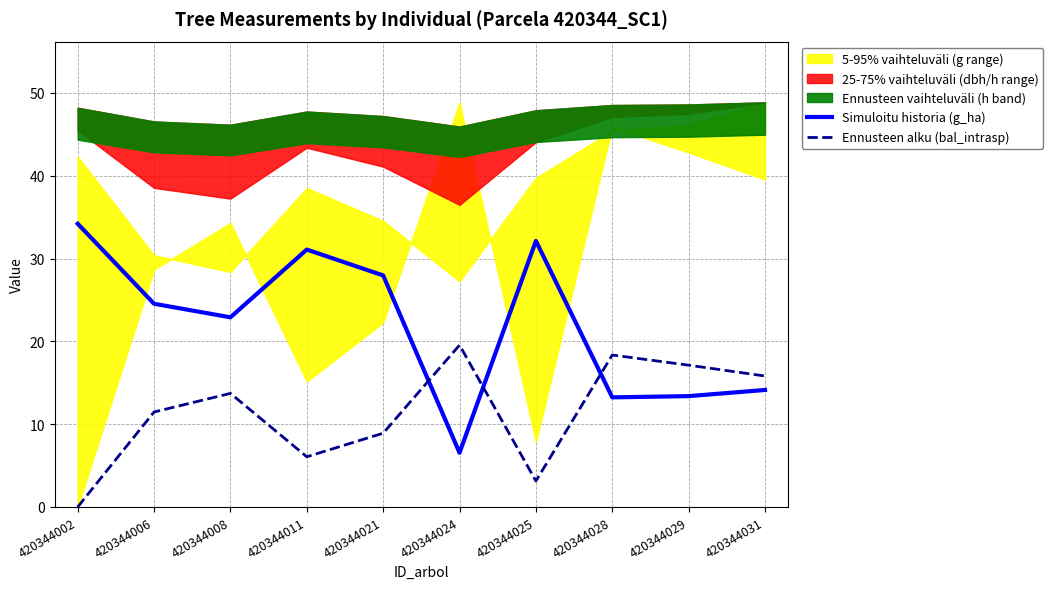

The value of Simuloitu historia (g_ha) at 420344031 is 14.1. True or false?

True